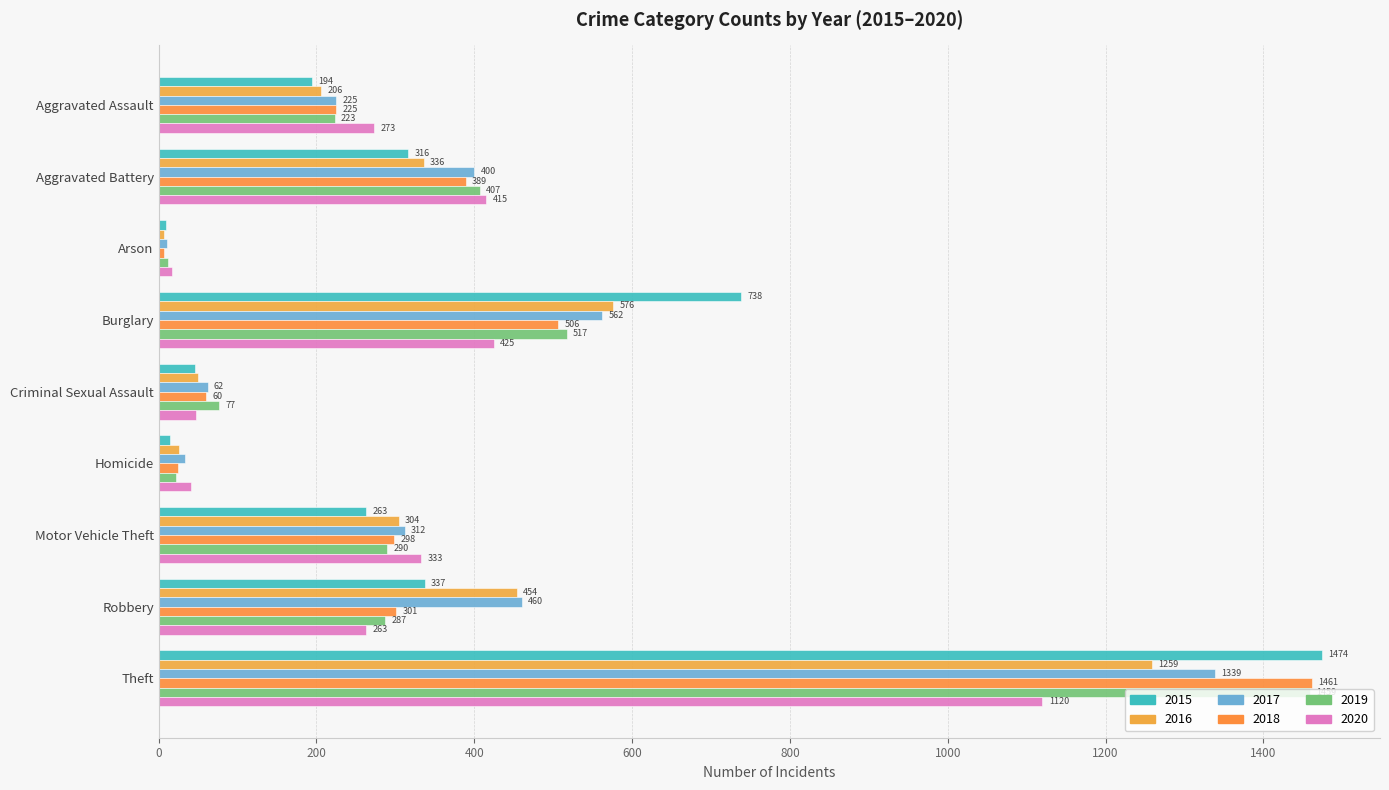

Reading left to right, what are all the values shown in this chart?

2015: Aggravated Assault=194	Aggravated Battery=316	Arson=9	Burglary=738	Criminal Sexual Assault=46	Homicide=15	Motor Vehicle Theft=263	Robbery=337	Theft=1474
2016: Aggravated Assault=206	Aggravated Battery=336	Arson=7	Burglary=576	Criminal Sexual Assault=50	Homicide=26	Motor Vehicle Theft=304	Robbery=454	Theft=1259
2017: Aggravated Assault=225	Aggravated Battery=400	Arson=10	Burglary=562	Criminal Sexual Assault=62	Homicide=33	Motor Vehicle Theft=312	Robbery=460	Theft=1339
2018: Aggravated Assault=225	Aggravated Battery=389	Arson=7	Burglary=506	Criminal Sexual Assault=60	Homicide=25	Motor Vehicle Theft=298	Robbery=301	Theft=1461
2019: Aggravated Assault=223	Aggravated Battery=407	Arson=12	Burglary=517	Criminal Sexual Assault=77	Homicide=22	Motor Vehicle Theft=290	Robbery=287	Theft=1459
2020: Aggravated Assault=273	Aggravated Battery=415	Arson=17	Burglary=425	Criminal Sexual Assault=48	Homicide=41	Motor Vehicle Theft=333	Robbery=263	Theft=1120